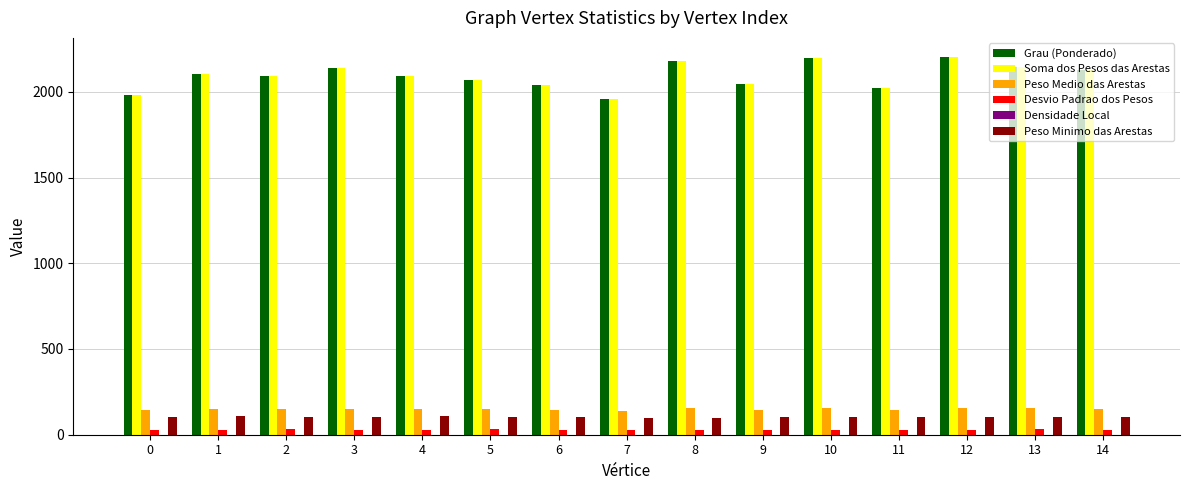

What is the sum of all Desvio Padrao dos Pesos values?

429.6